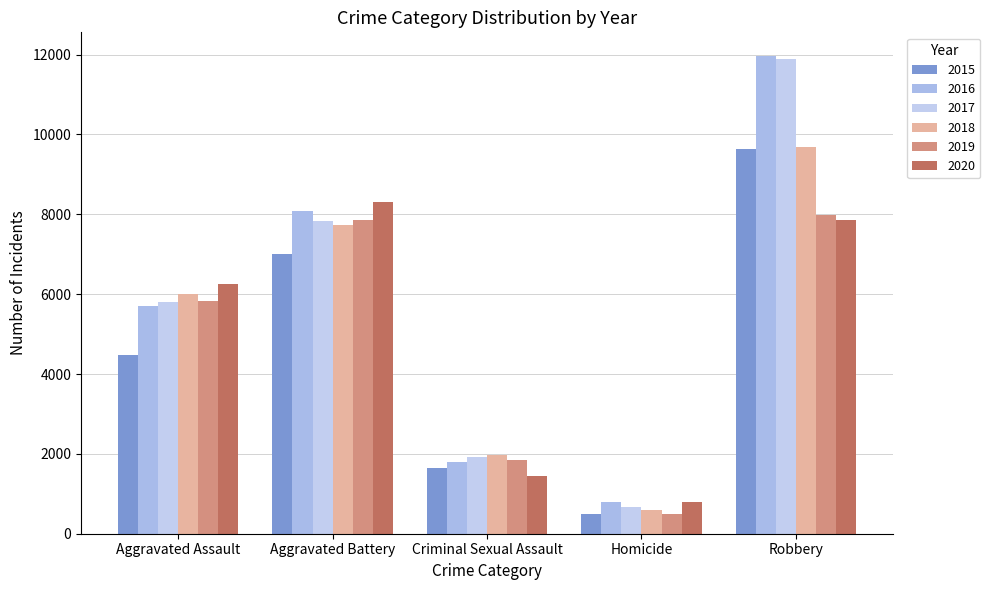

How many groups of bars are there?

5